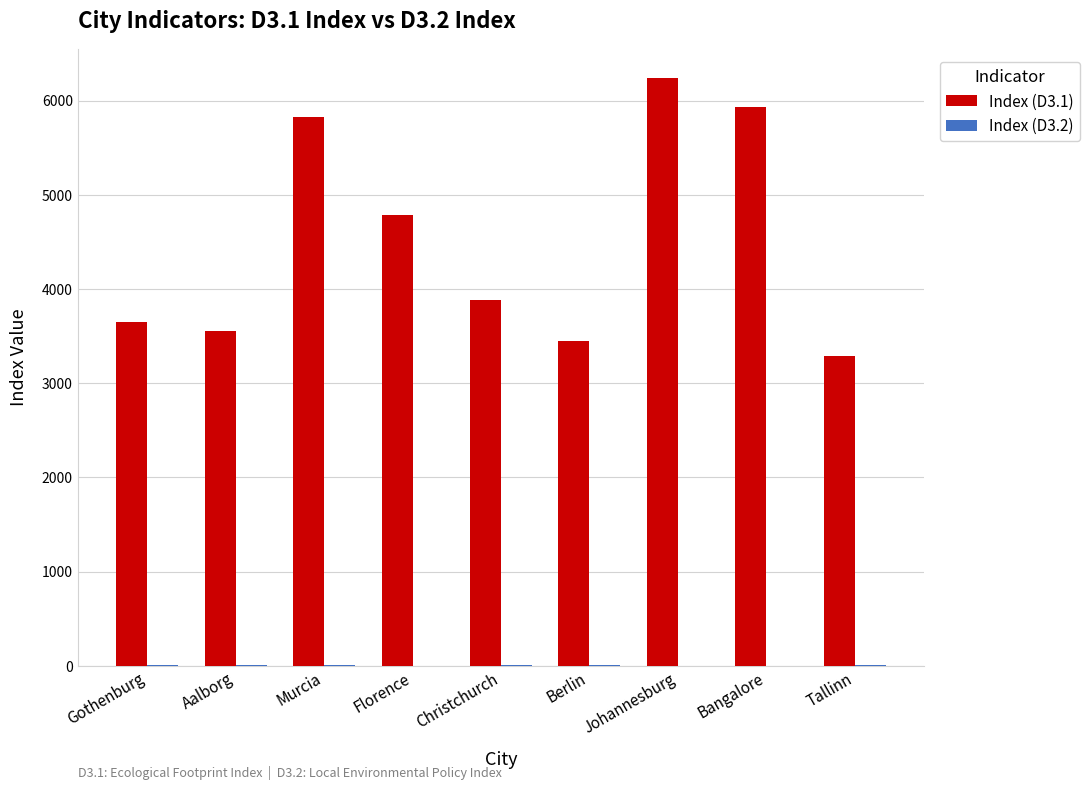

Is it true that Index (D3.1) equals 4025.9 at Murcia?

False